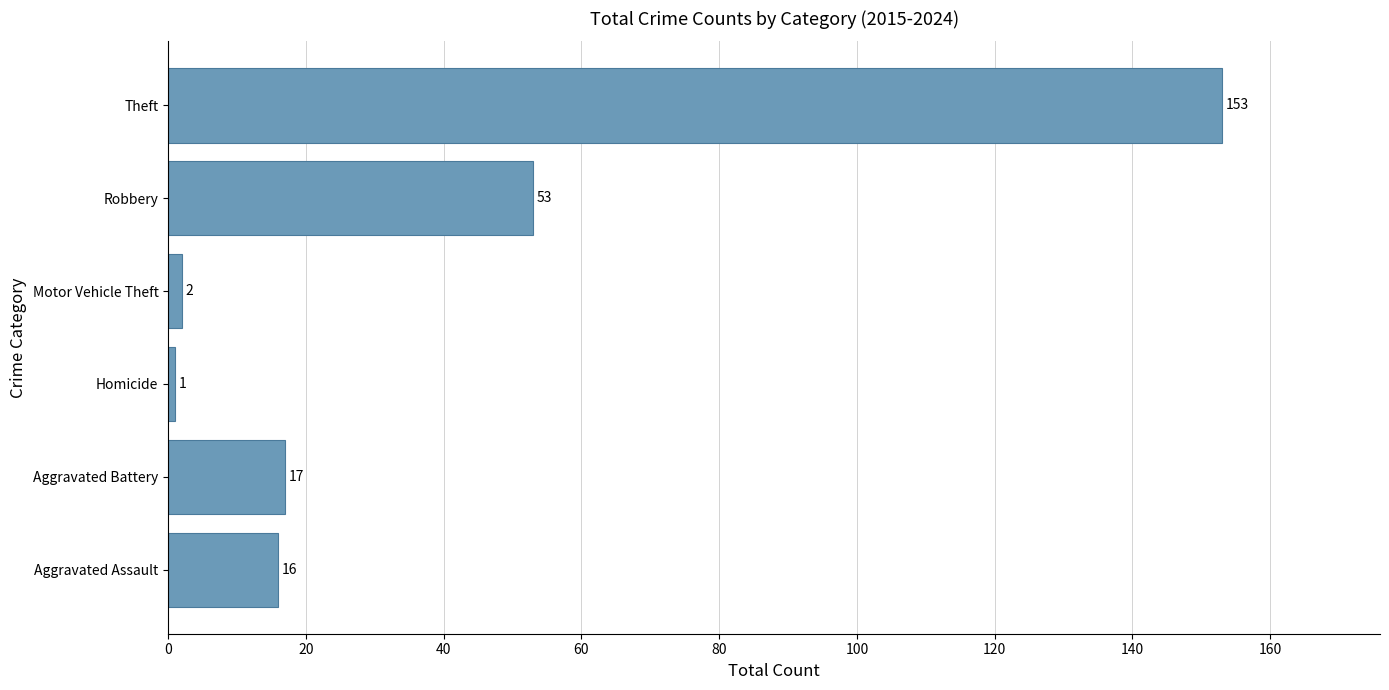

What value does the data have at Theft, to the nearest 5?

155